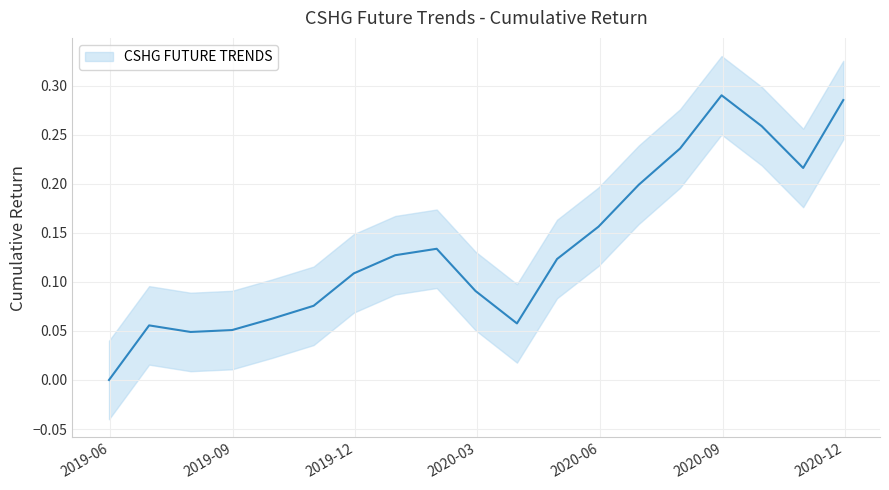

Is it true that the value at 2020-09-30 is 0.3?

False